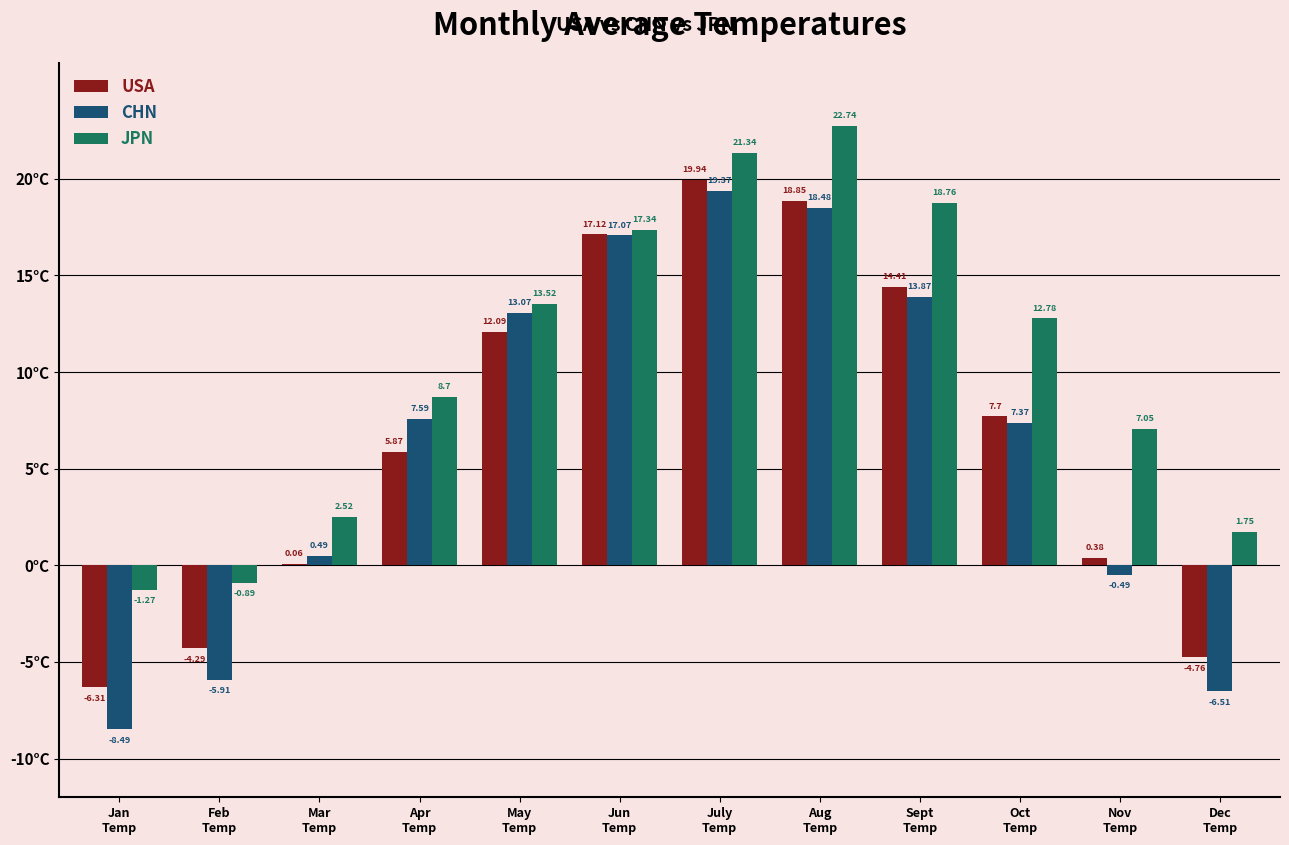

What is the sum of all USA values?

81.1